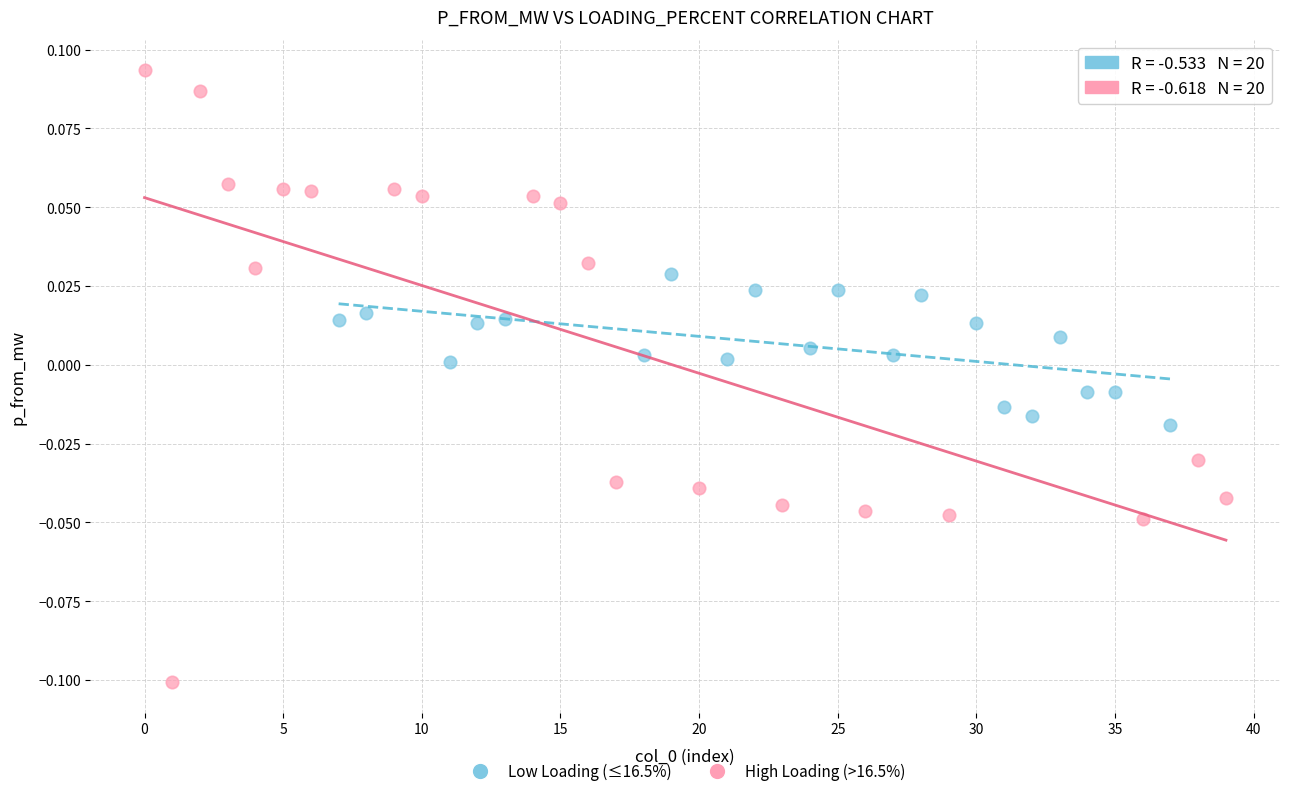

Which series contains the highest Y value?

High Loading (>16.5%)